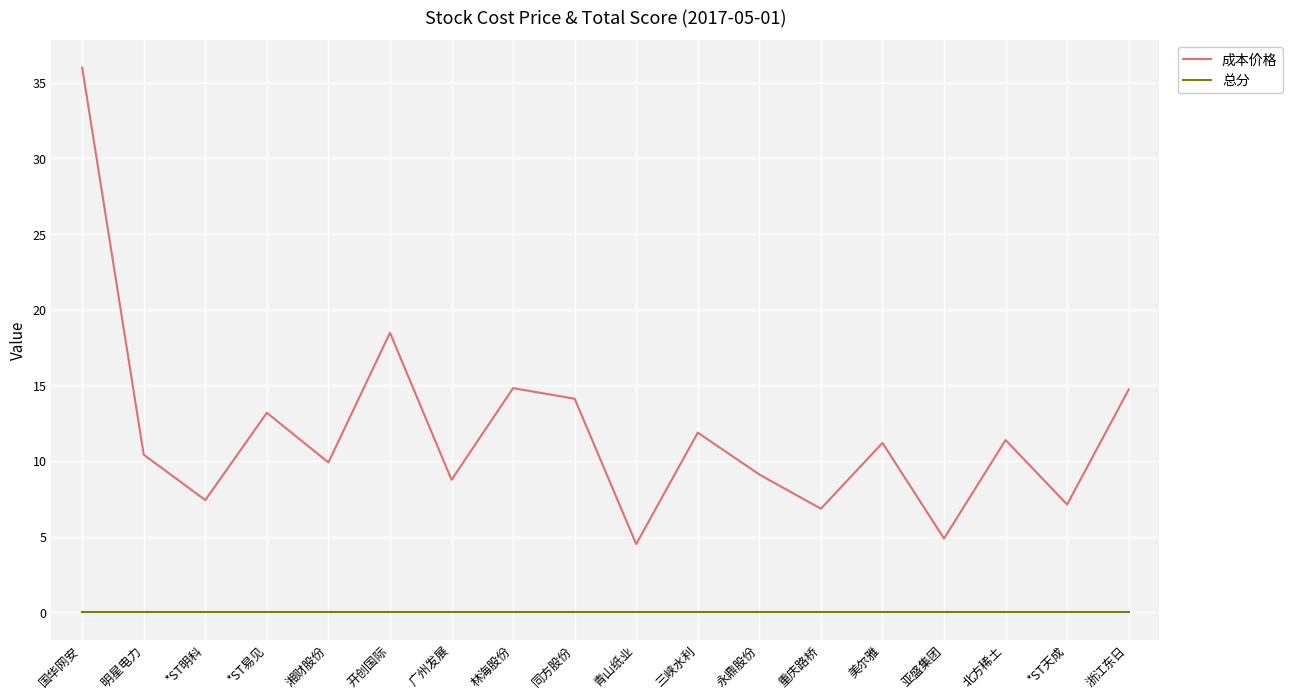

Which series has the largest total across all categories?

成本价格